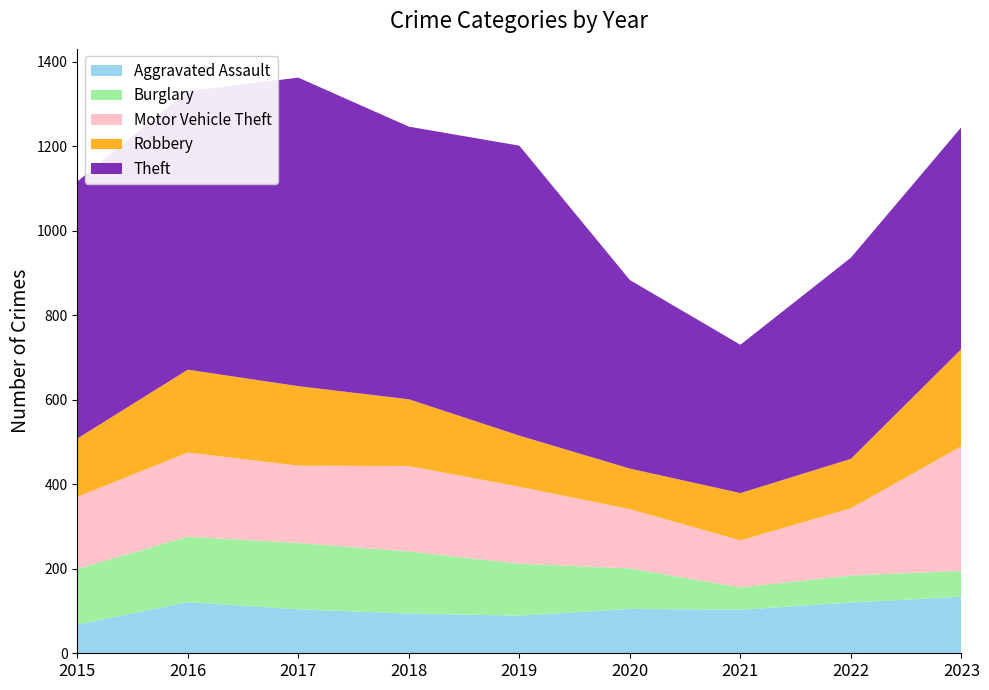

Reading left to right, extract all data points from this chart.

Aggravated Assault: 68	121	104	94	89	105	103	120	134
Burglary: 132	155	157	147	123	96	53	64	61
Motor Vehicle Theft: 170	199	183	202	182	140	111	159	295
Robbery: 138	196	188	158	121	96	112	117	230
Theft: 608	659	730	645	686	446	351	476	525